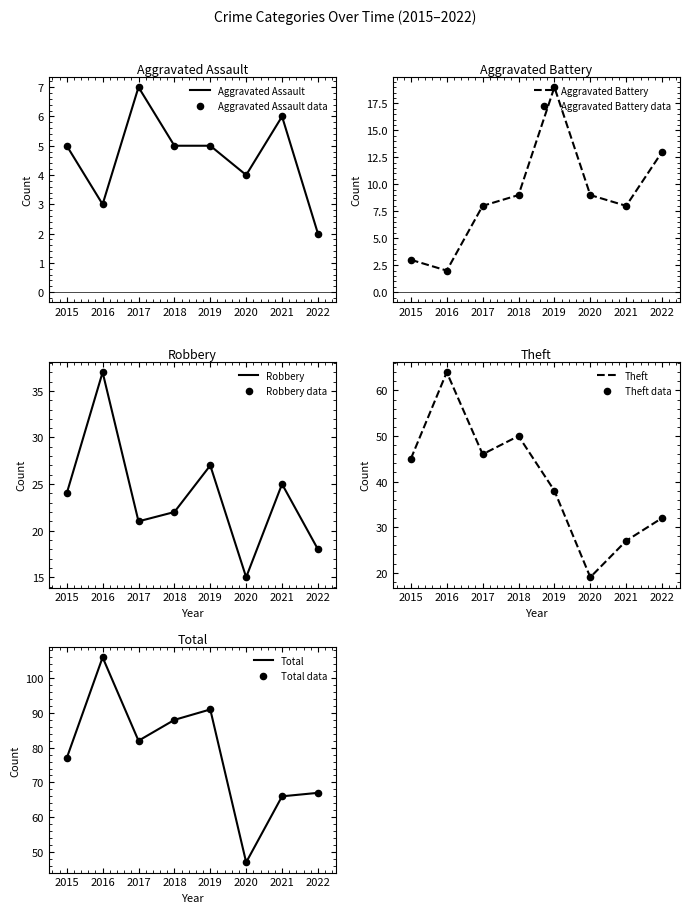

Which series reaches the maximum Y coordinate?

Total